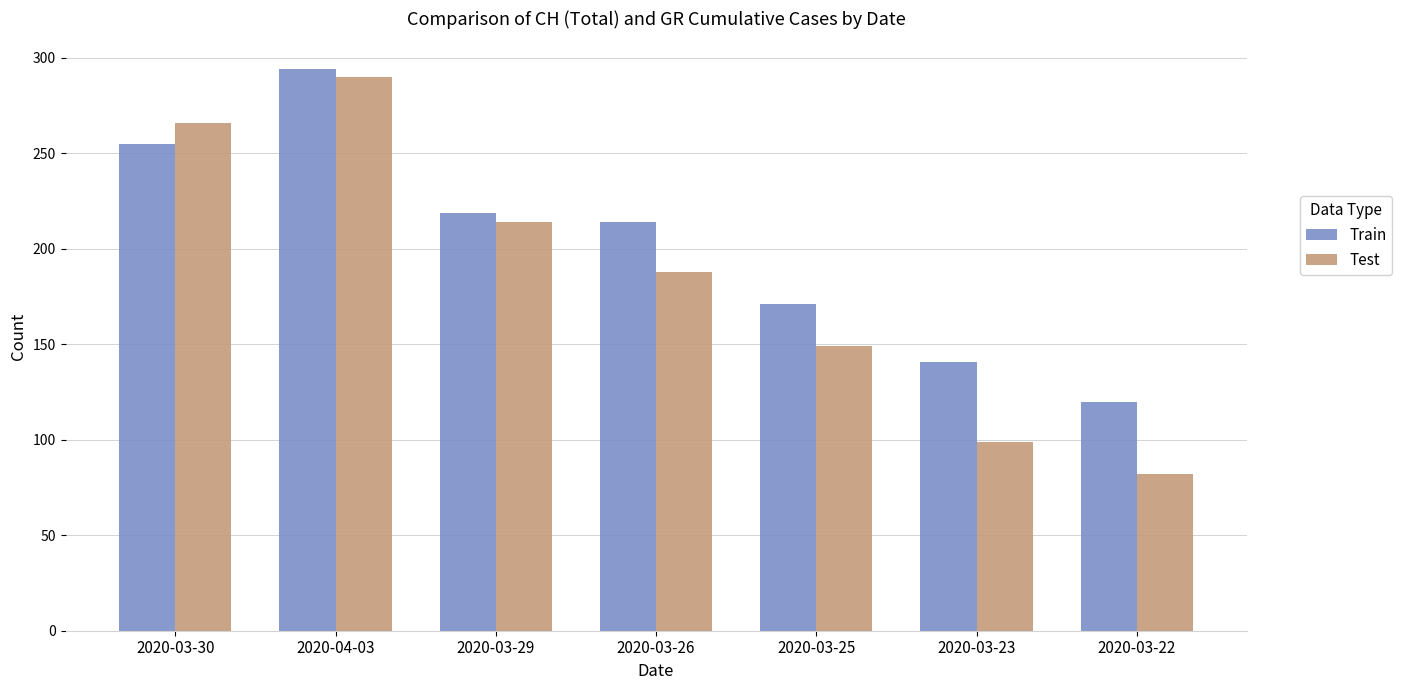

Does the chart contain stacked bars?

No